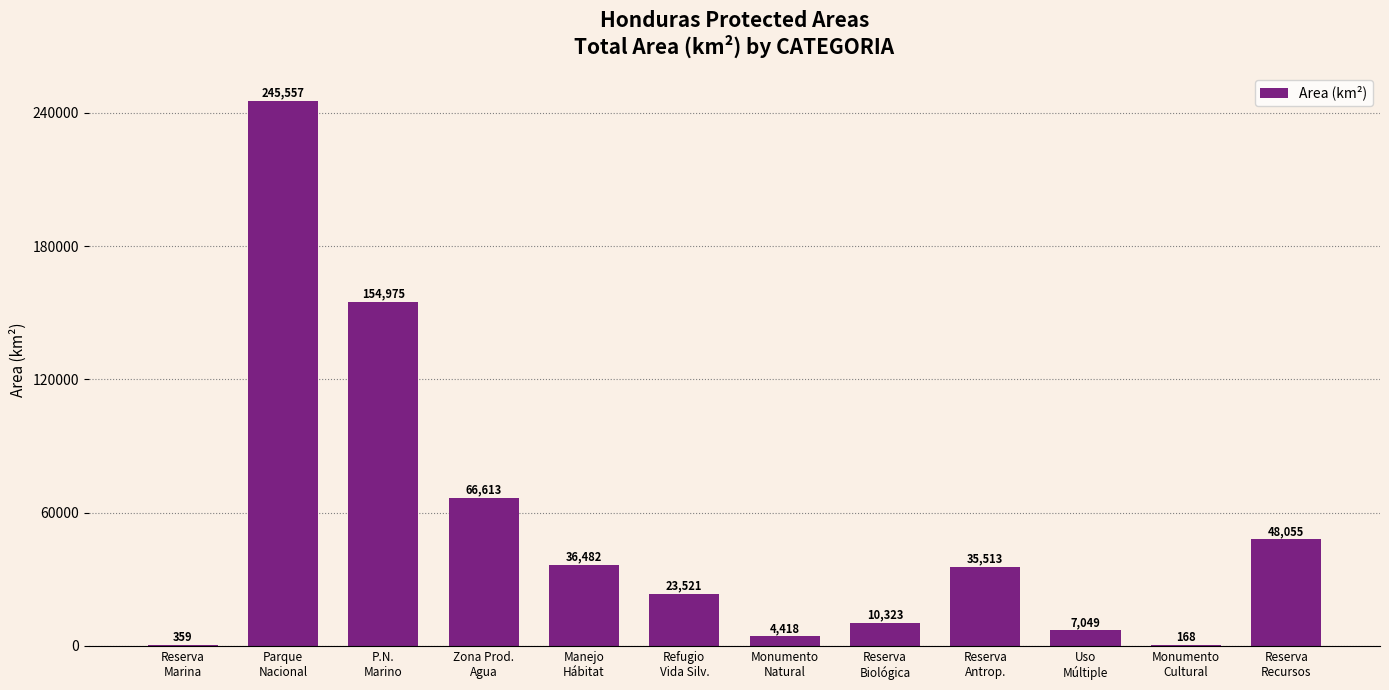

What is the sum of all values?

633032.8